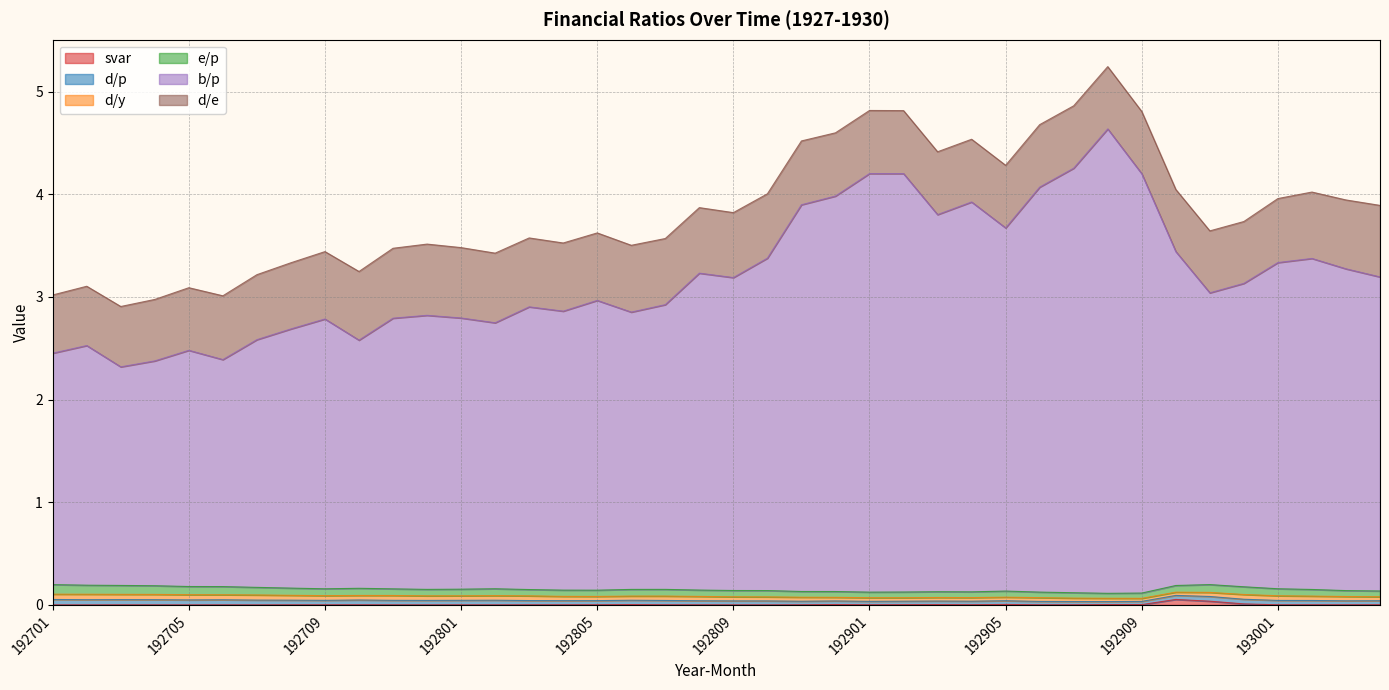

How many distinct data groups are displayed?

6